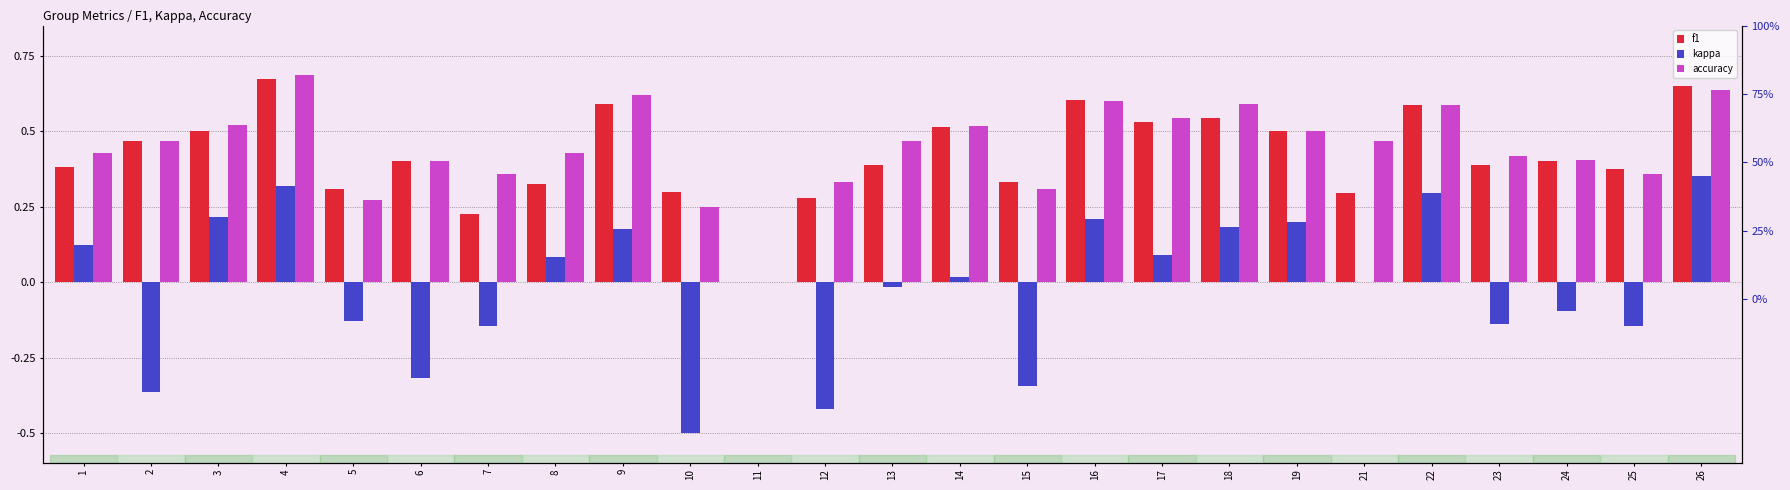

What are all the series names shown in the legend?

f1, kappa, accuracy